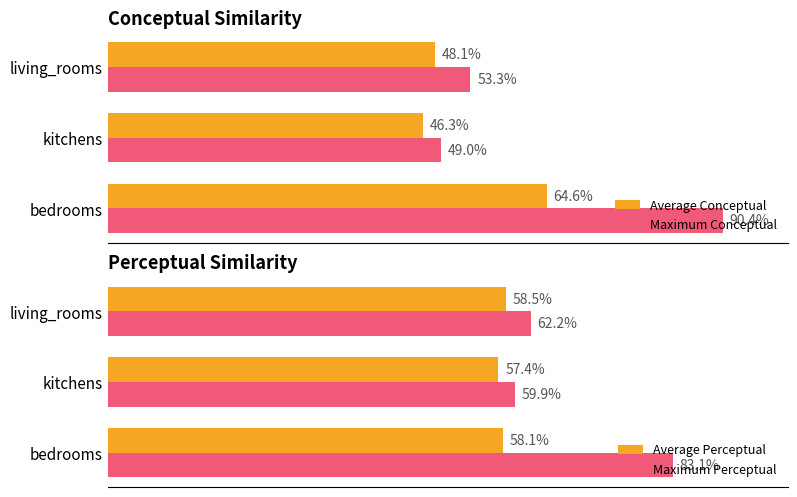

Does the chart contain stacked bars?

No